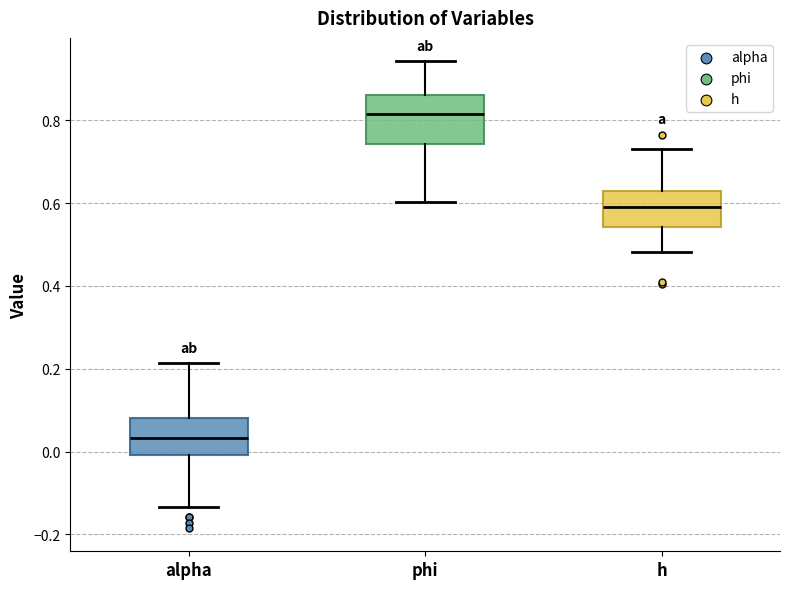

Comparing the boxes themselves (not the whiskers), which one is the tallest?

phi